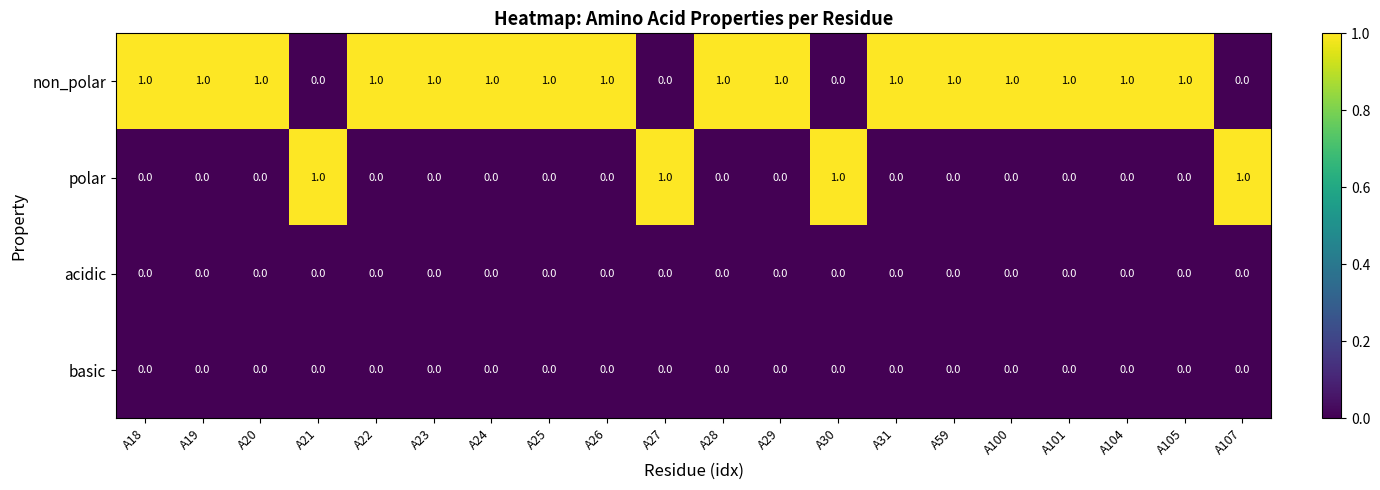

How many polar values are between 0 and 1?

20